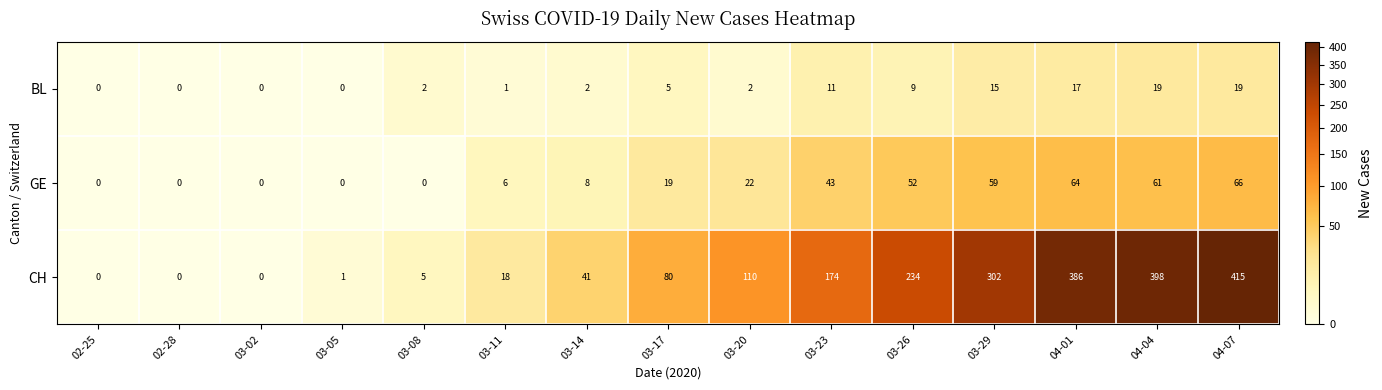

How many categories are shown in the chart?

15